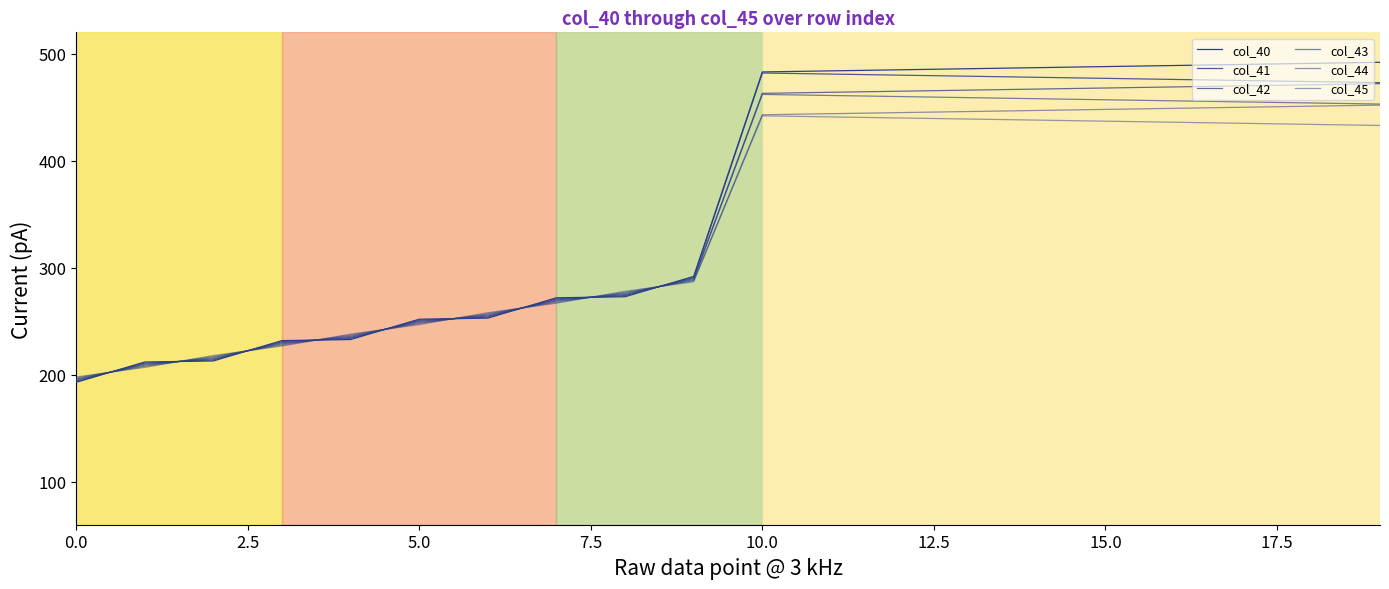

Count the number of data series in this chart.

6